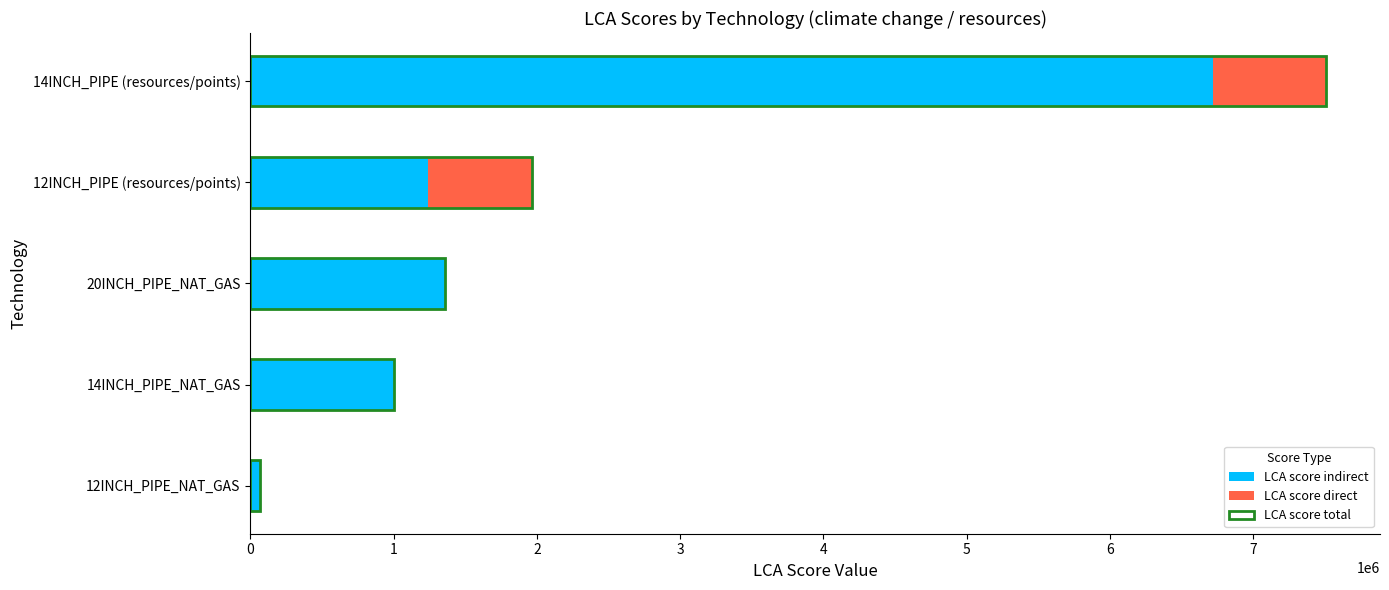

Rank the categories by LCA score indirect value from lowest to highest.

12INCH_PIPE_NAT_GAS, 14INCH_PIPE_NAT_GAS, 12INCH_PIPE (resources/points), 20INCH_PIPE_NAT_GAS, 14INCH_PIPE (resources/points)